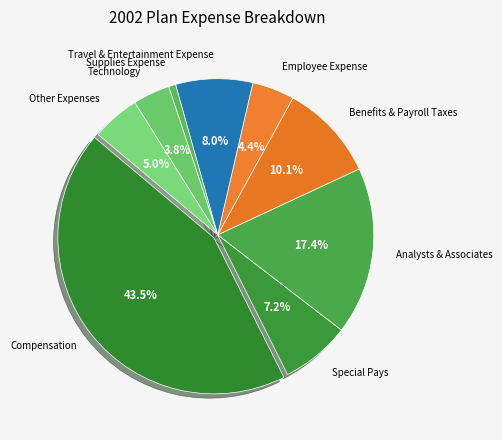

How many slices are in this pie chart?

9